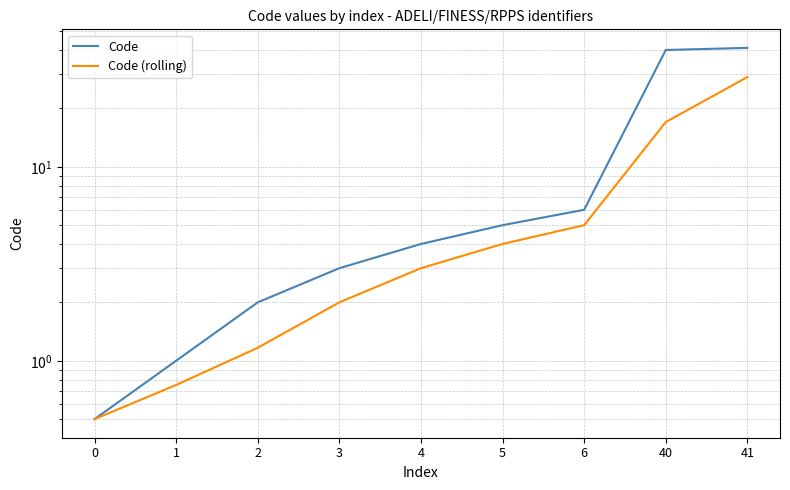

What is the difference between the Code values at 40 and 2?

38.0